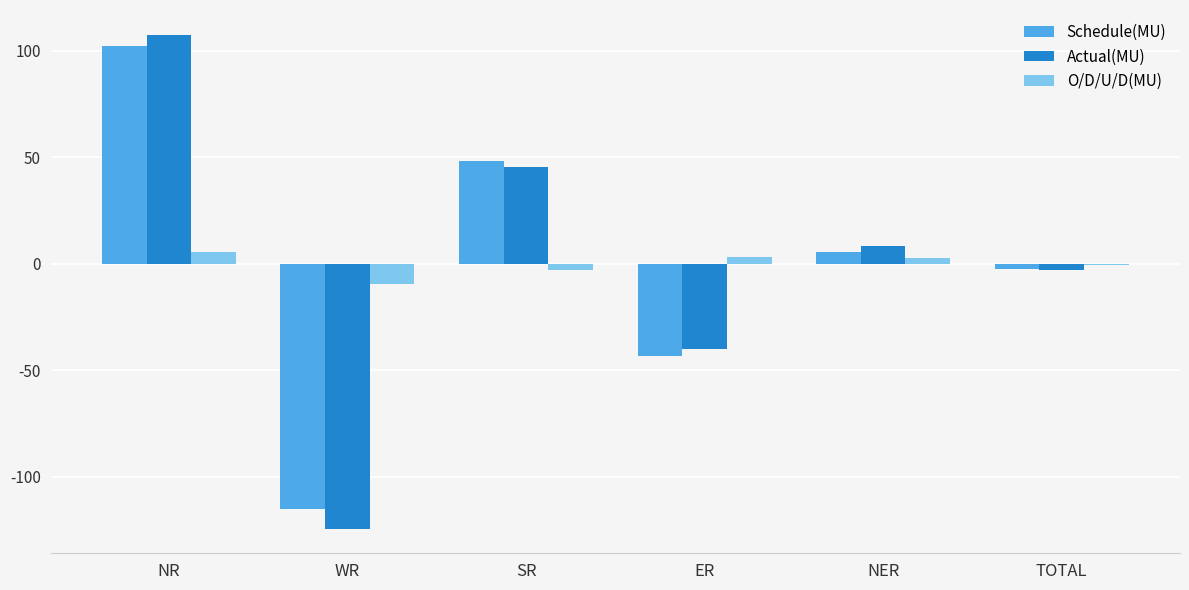

Read the Actual(MU) value at ER.

-40.0